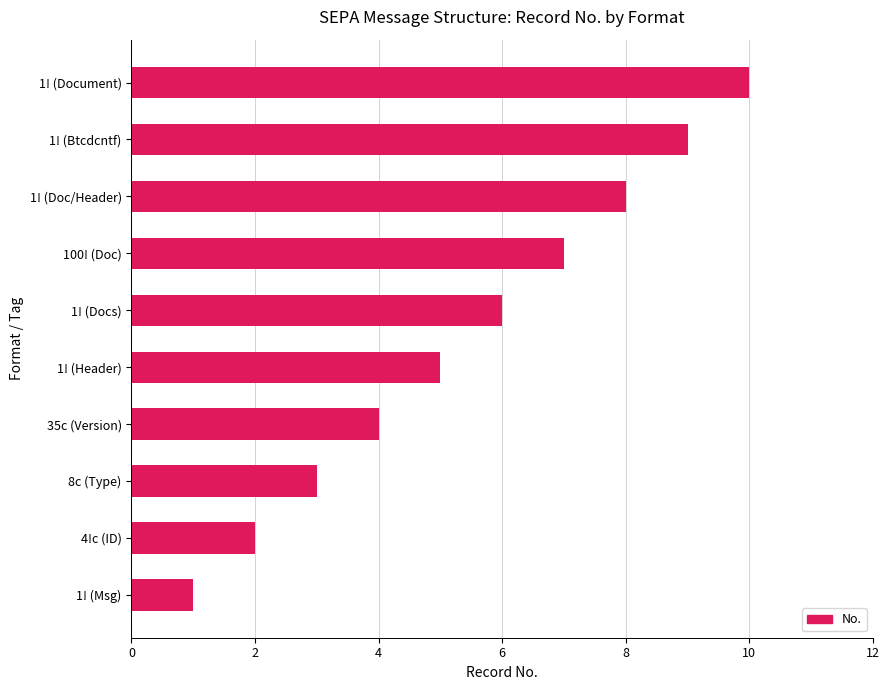

True or false: the data shows 14 at 1! (Doc/Header).

False